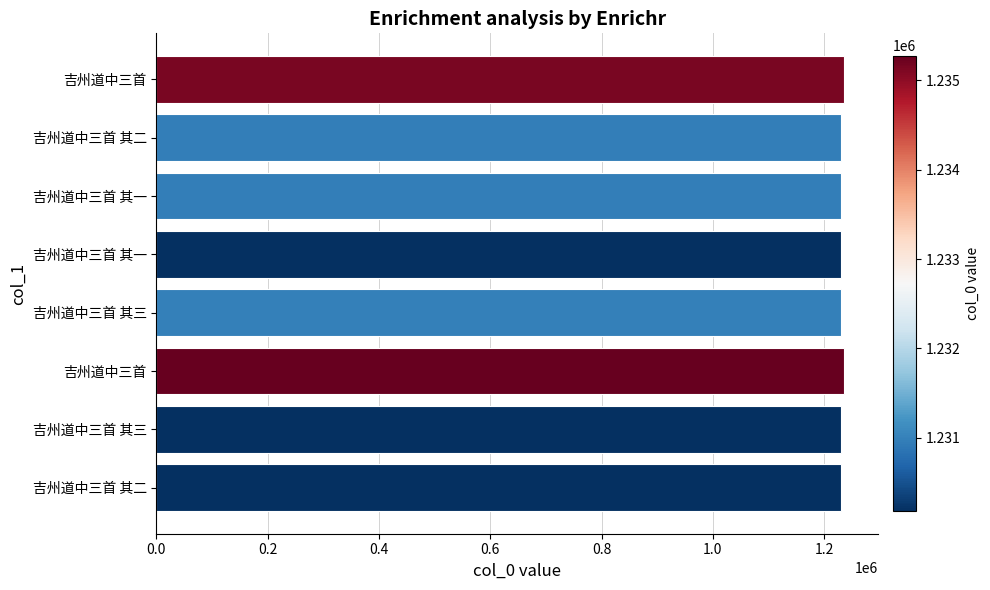

What is the greatest value displayed?

1235277